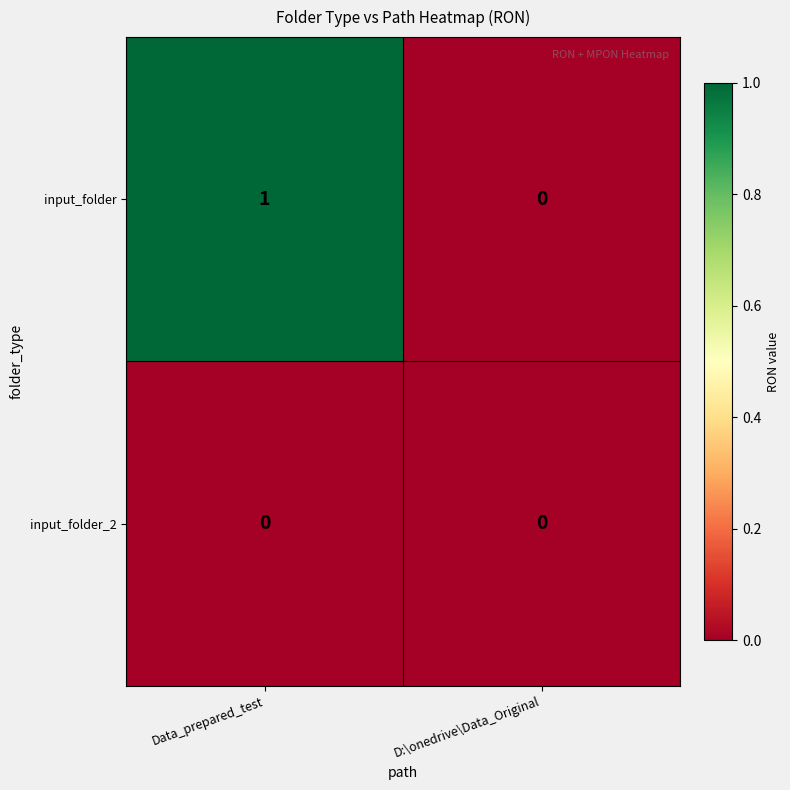

Reading left to right, transcribe all the data shown in this chart.

input_folder: Data_prepared_test=1	D:\onedrive\Data_Original=0
input_folder_2: Data_prepared_test=0	D:\onedrive\Data_Original=0